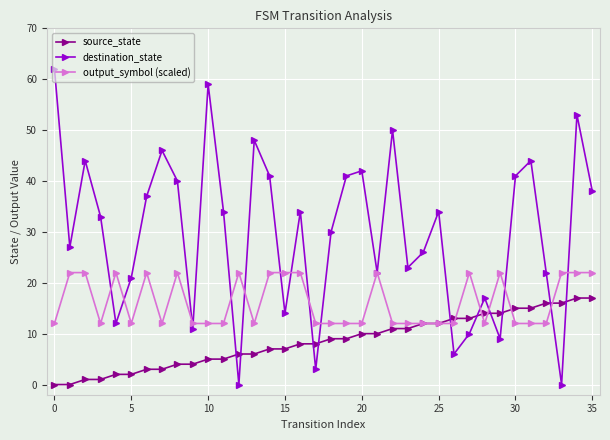

Does the chart have visible grid lines?

Yes